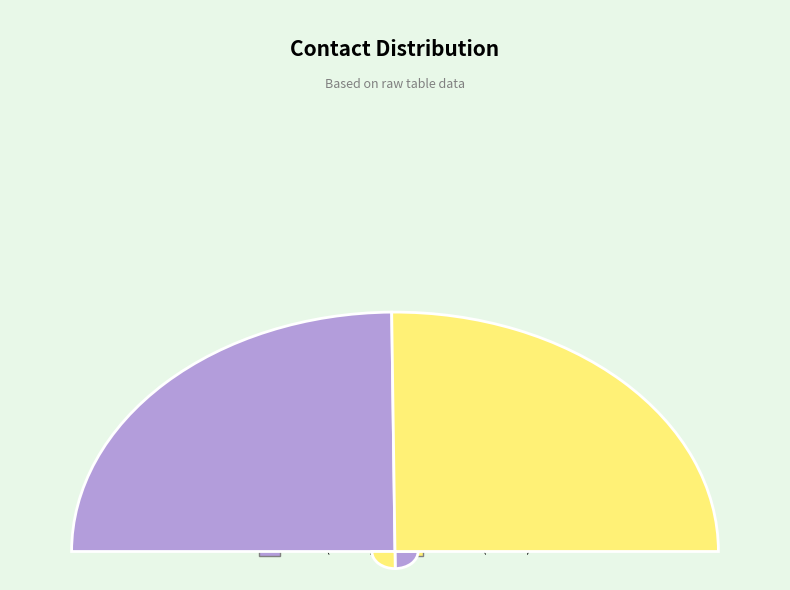

Which category accounts for the majority?

Sachin